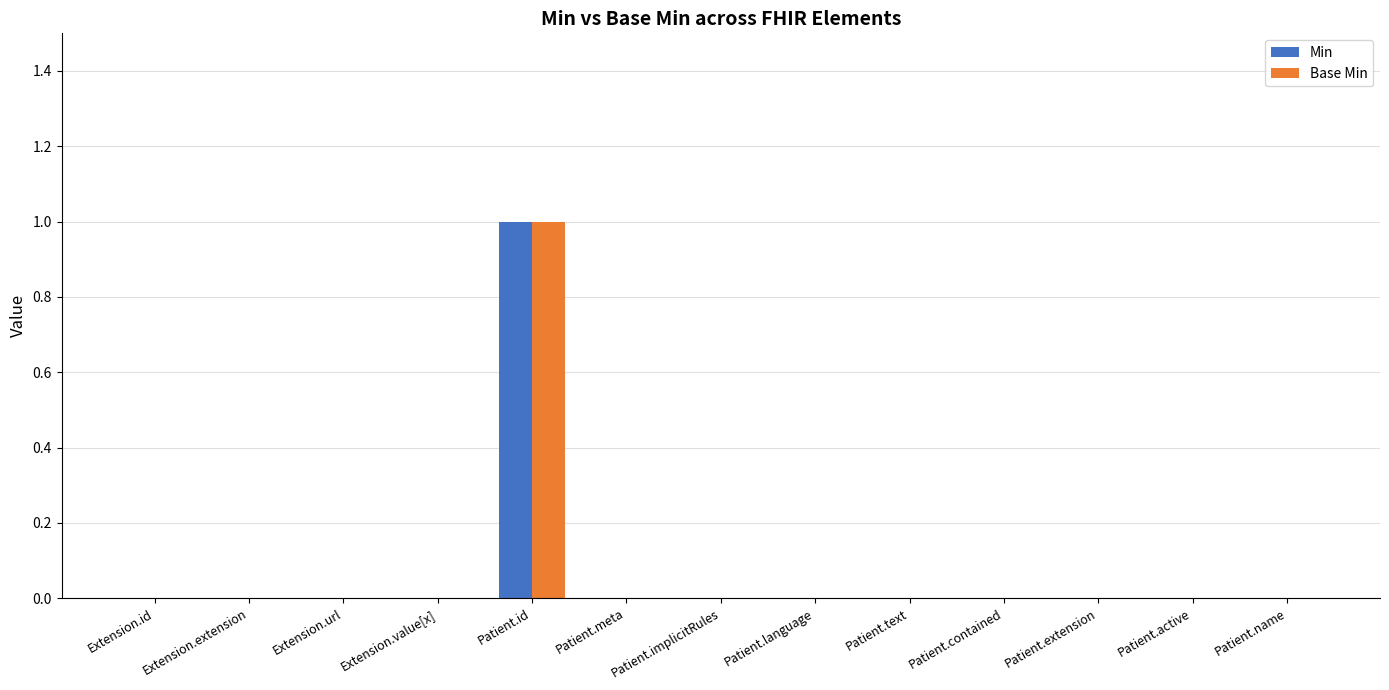

The value of Base Min at Extension.extension is 0. True or false?

True